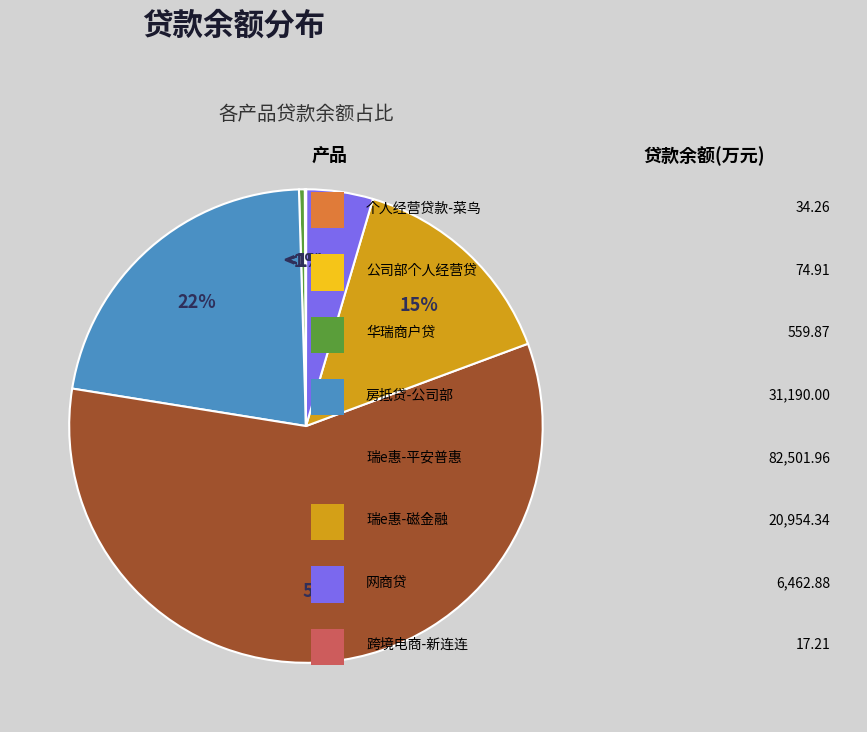

What percentage is NOT represented by 个人经营贷款-菜鸟?

100.0%